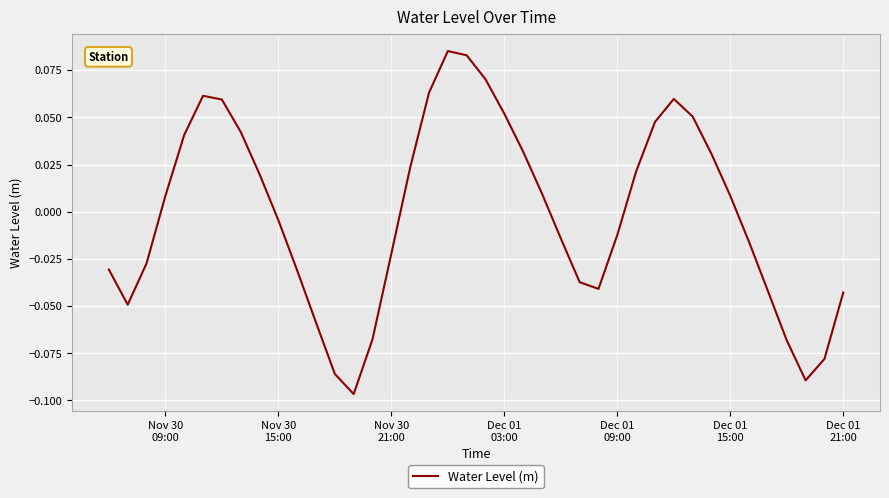

Does the chart display data point markers on the line(s)?

No